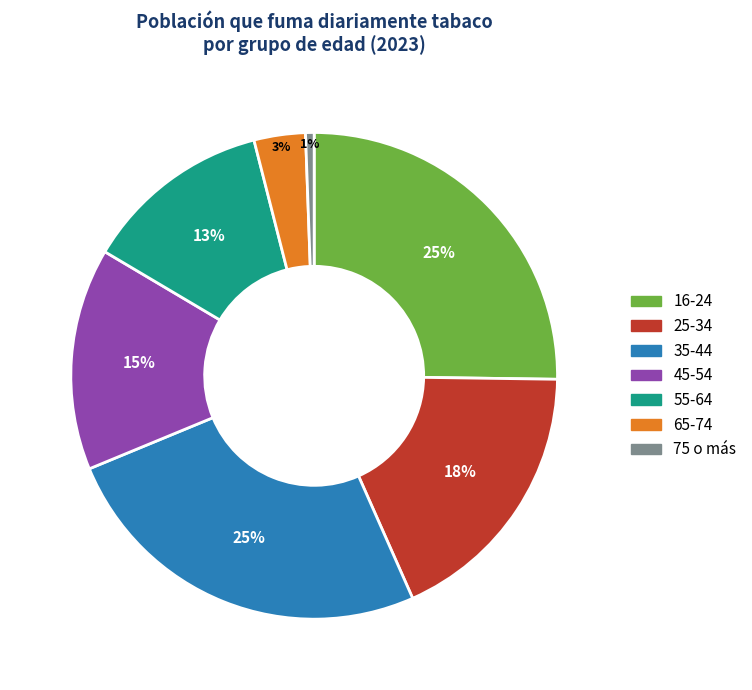

To the nearest percent, what portion does 45-54 represent?

15%